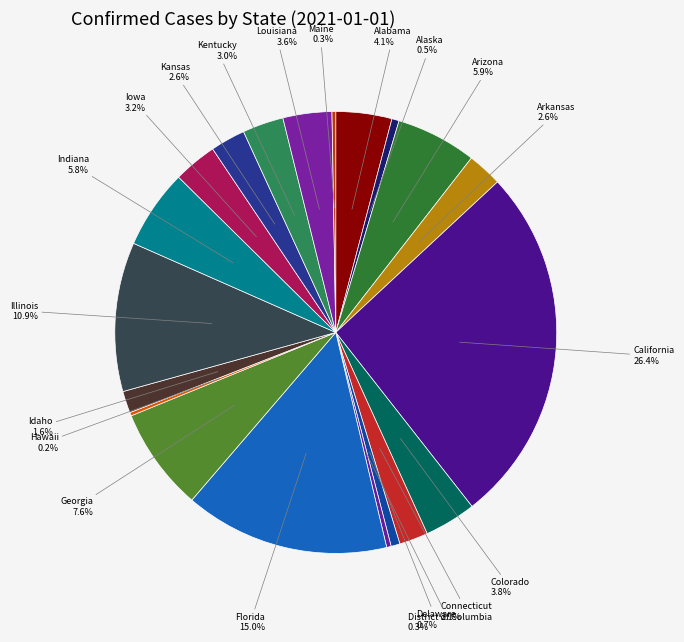

What is the largest slice in the pie chart?

California